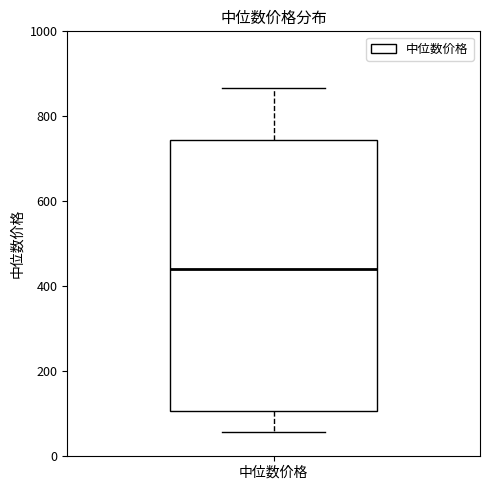

Where is the lower edge of the box for 中位数价格 on the y-axis? The values are not printed on the chart, so give them approximately, as read against the axis.

100